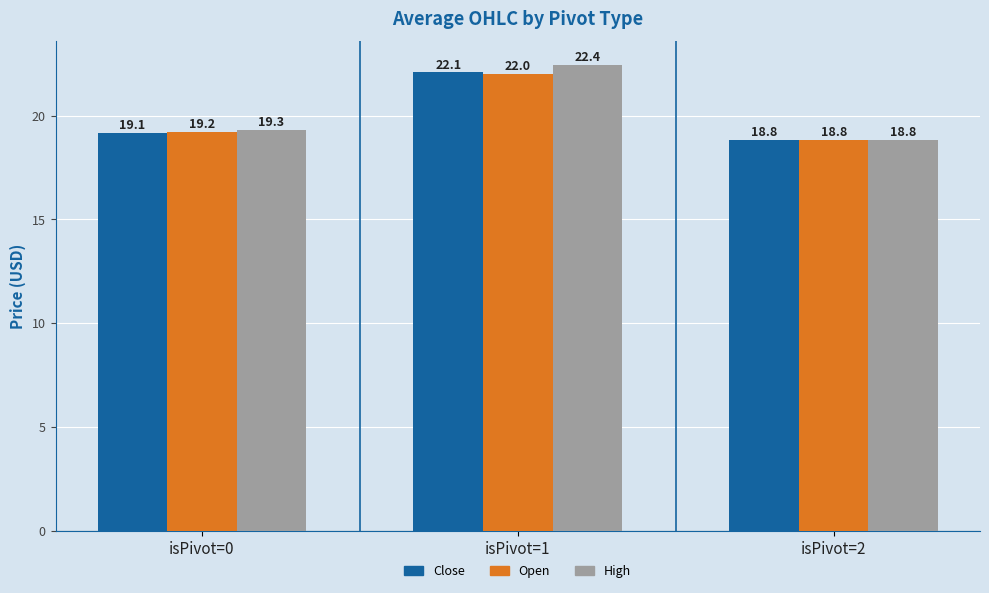

The Open series shows 30.4 at isPivot=0. True or false?

False